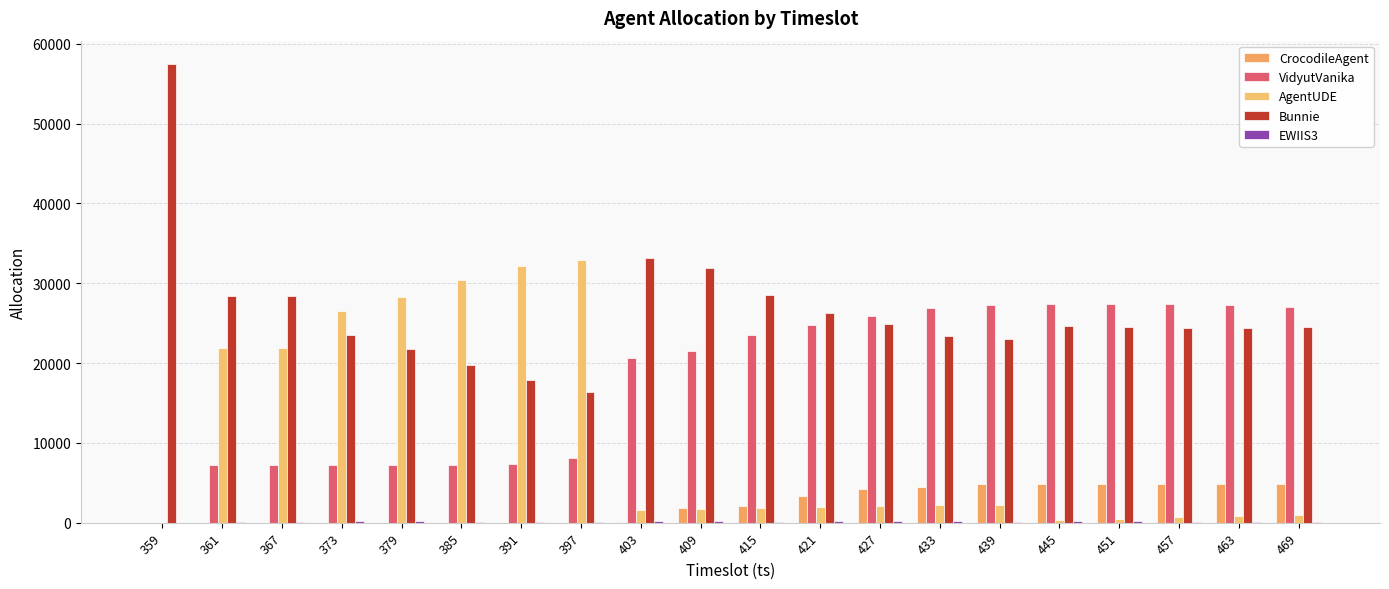

Is it true that CrocodileAgent equals 1 at 391?

True